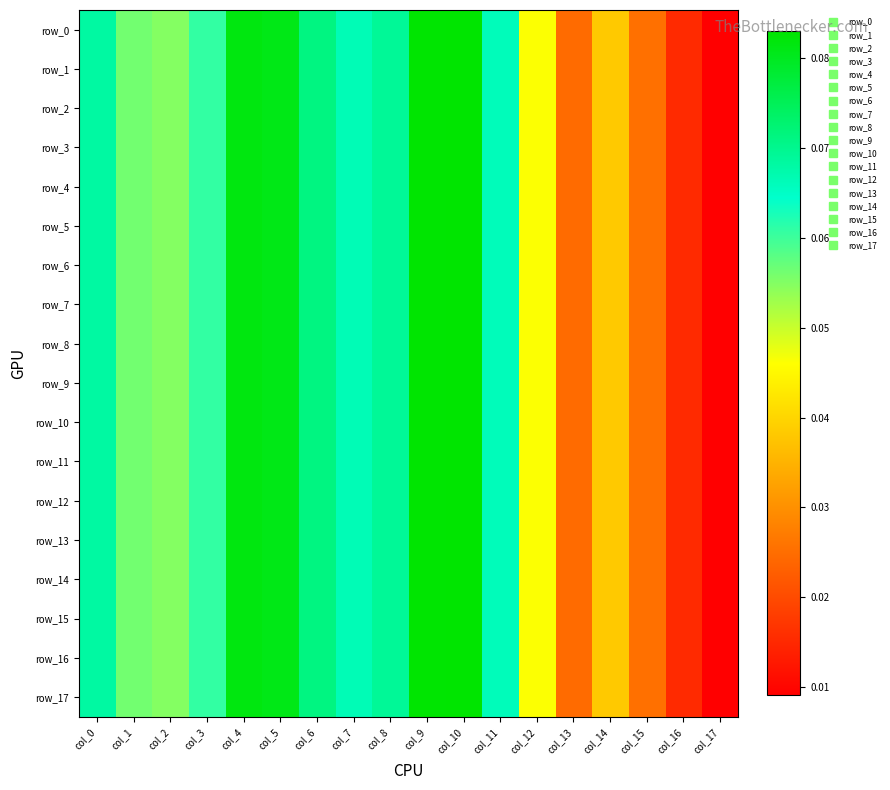

Which label corresponds to the smallest value in the chart?

col_17